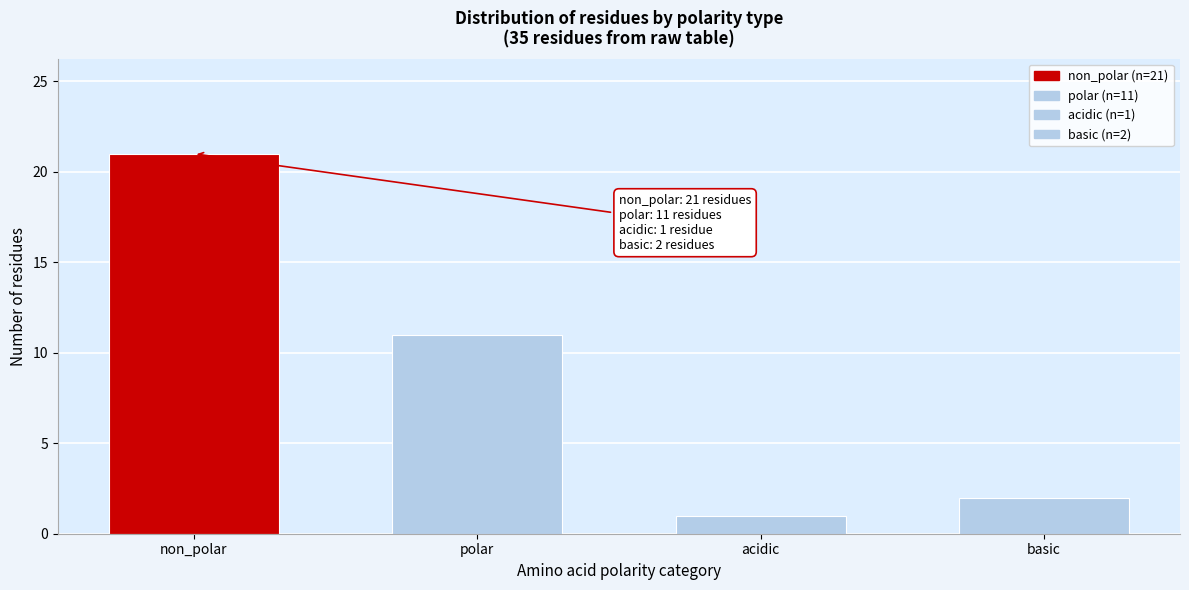

Reading left to right, transcribe all the data shown in this chart.

21	11	1	2